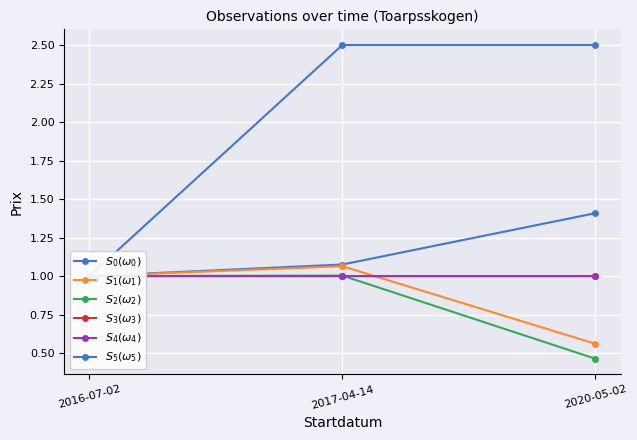

List the labels in order of $S_4(\omega_4)$ value, largest first.

2016-07-02, 2017-04-14, 2020-05-02